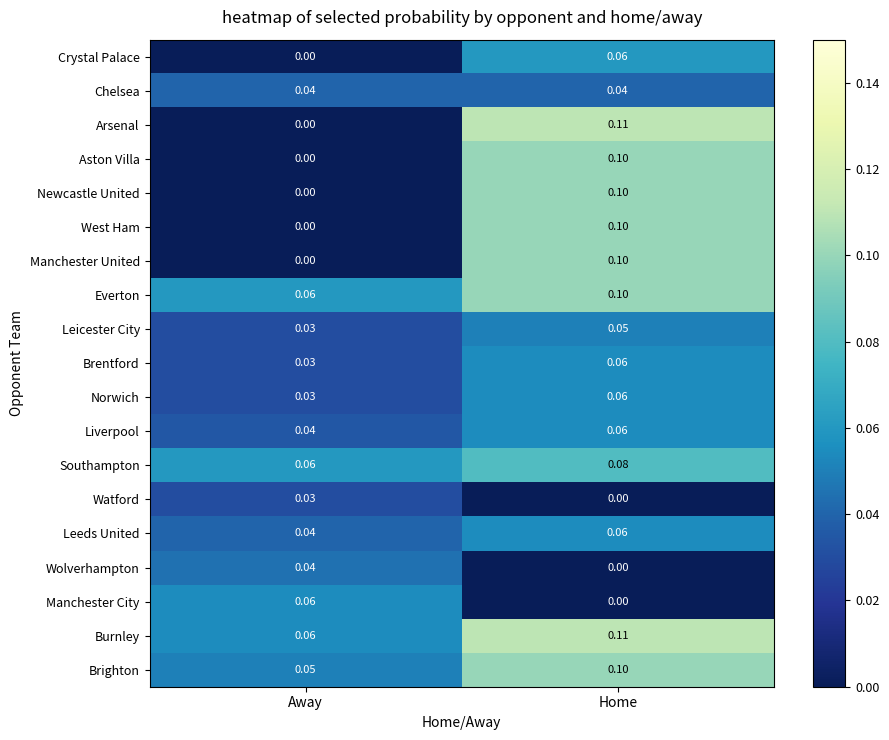

Which label corresponds to the largest value in the chart?

Home